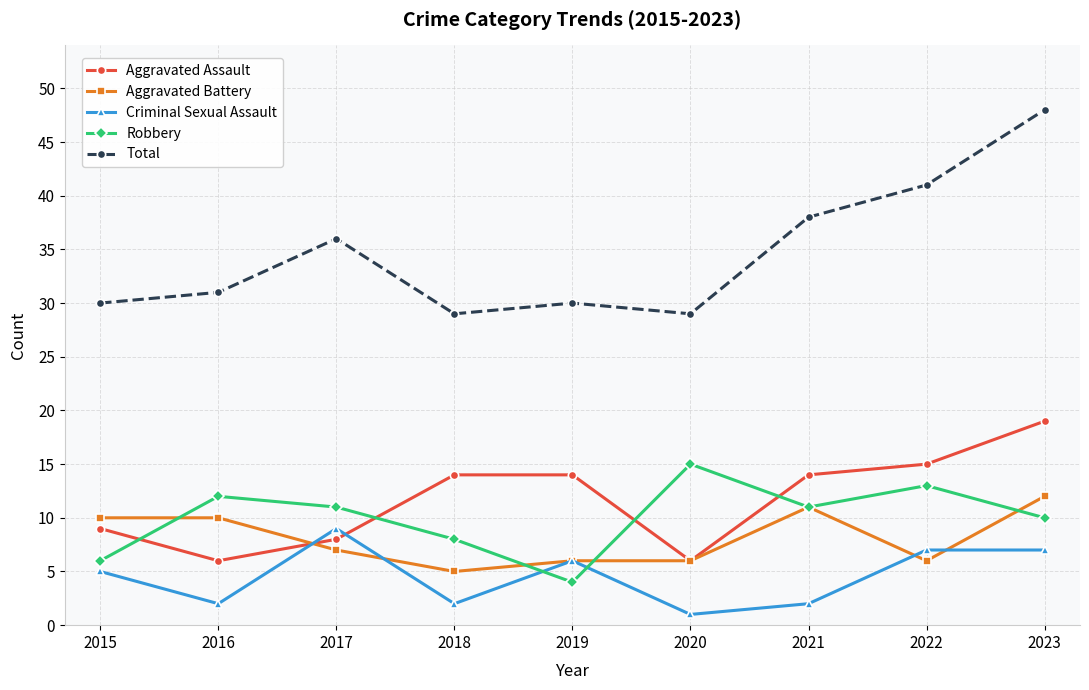

What is the approximate value of Criminal Sexual Assault at 2017?

9